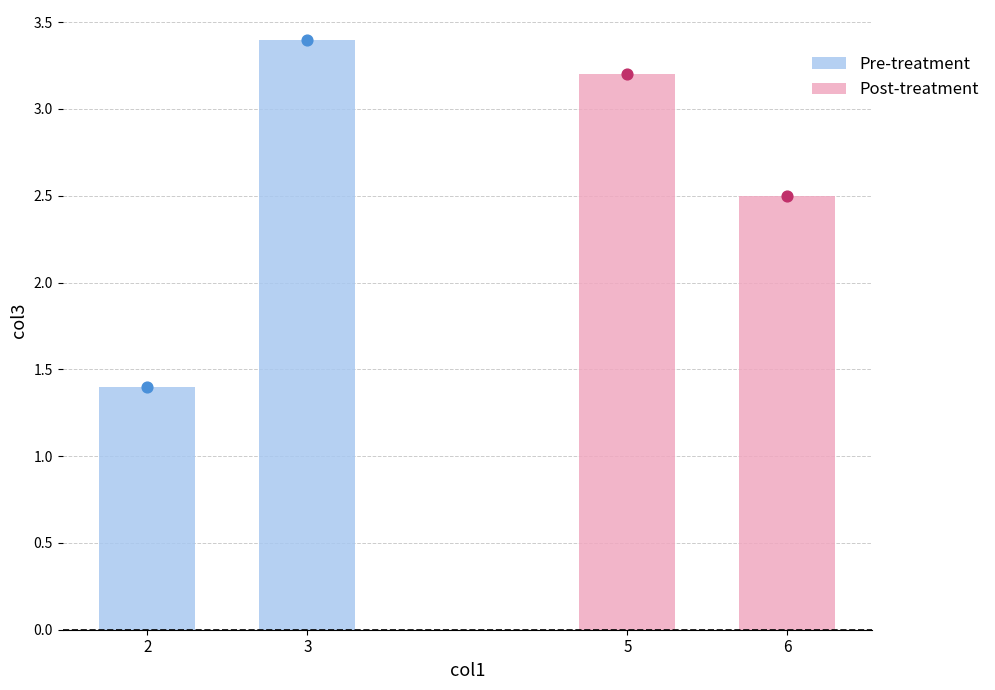

Which series contains the lowest Y value?

Pre-treatment